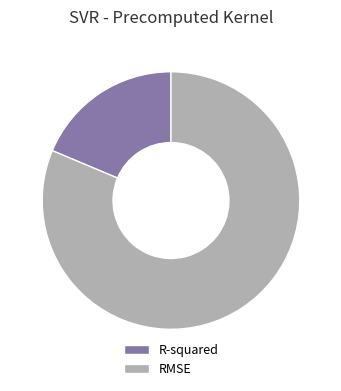

The RMSE slice represents 67% of the pie. True or false?

False